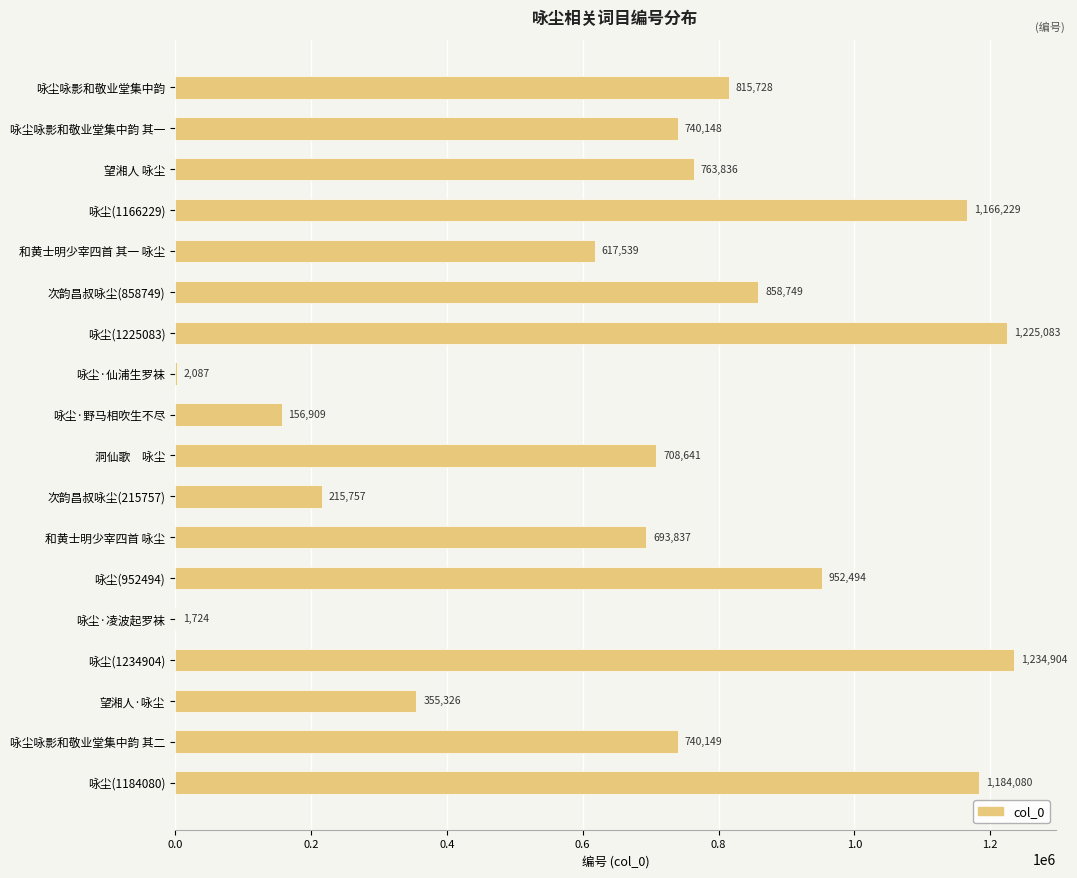

What is the change in value from 次韵昌叔咏尘(858749) to 咏尘(1225083)?

+366334